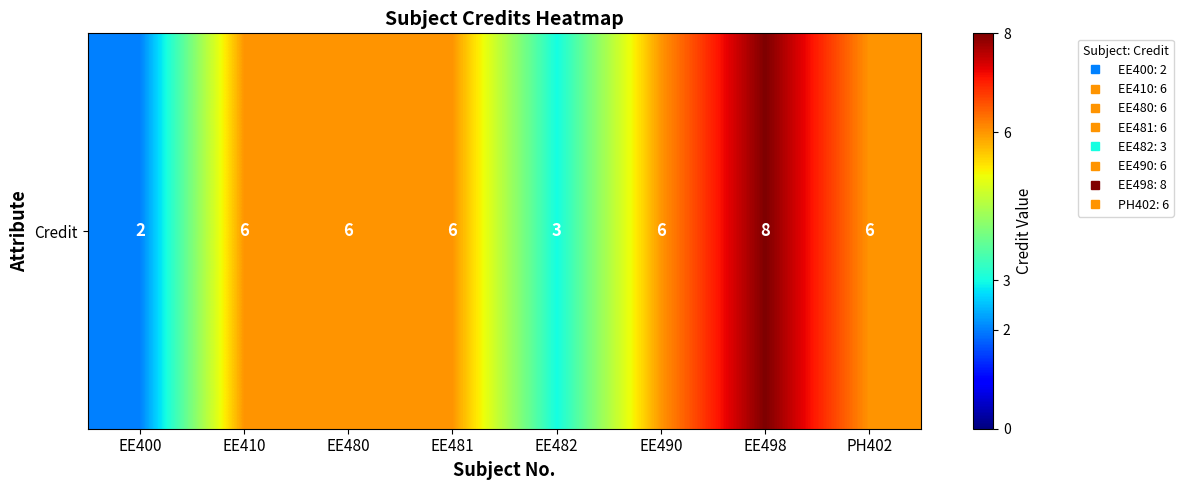

What is the maximum value shown in the chart?

8